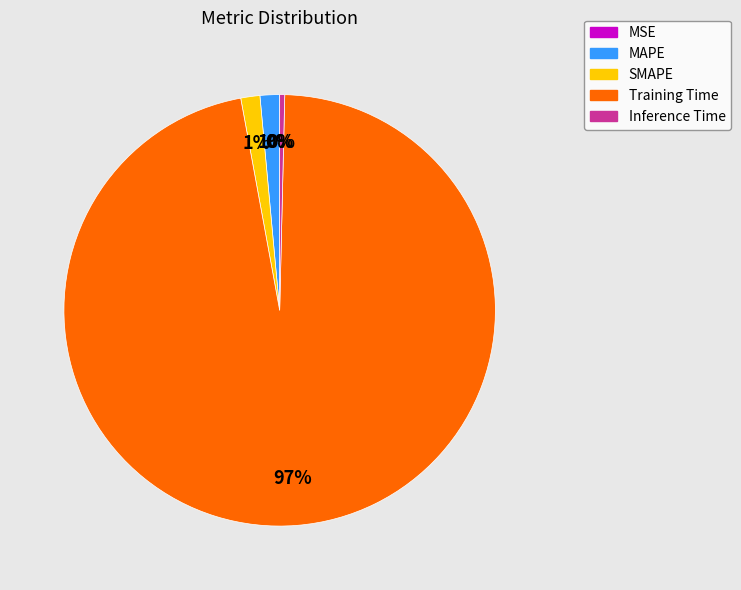

True or false: Inference Time accounts for 0% of the total.

True